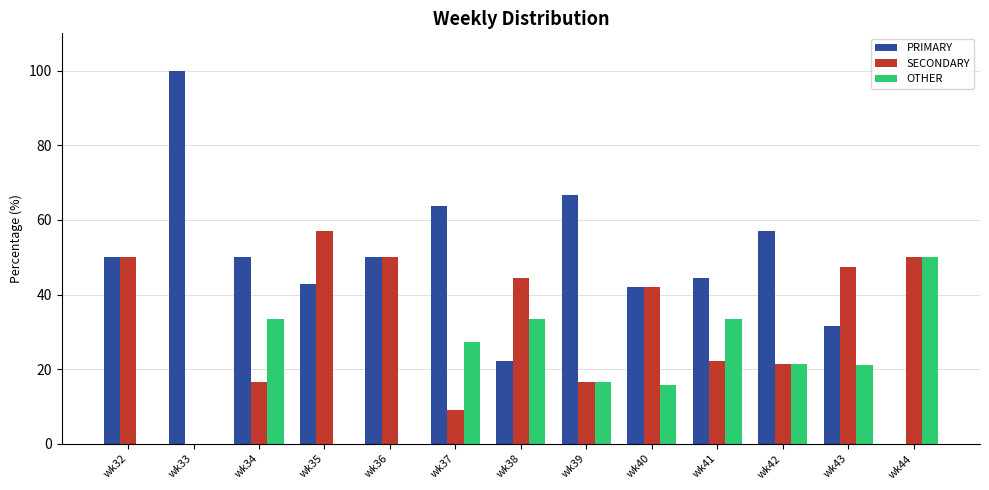

Where does the SECONDARY series first go above 42?

wk32